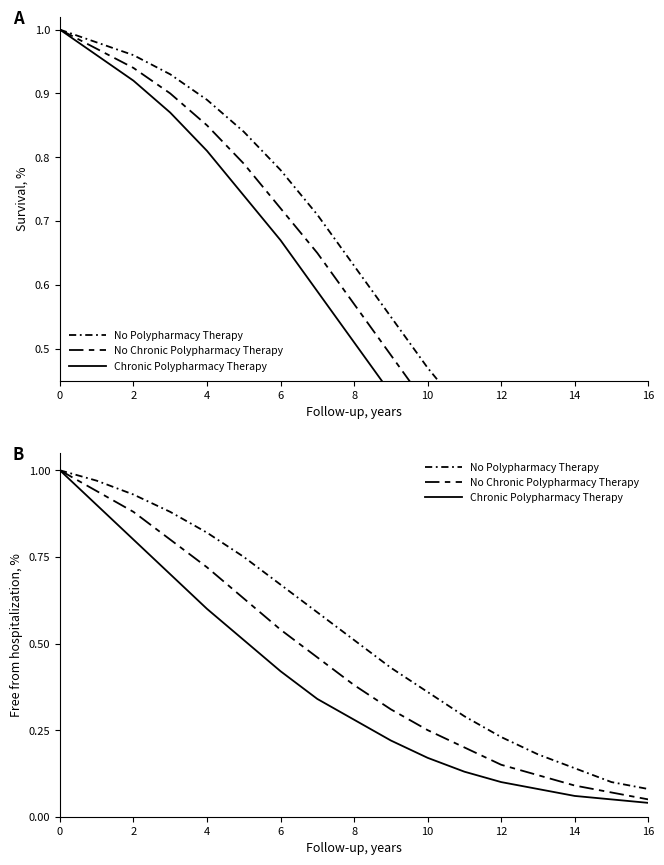

What is the difference between the second highest and second lowest values in the No Polypharmacy Therapy series?

0.9